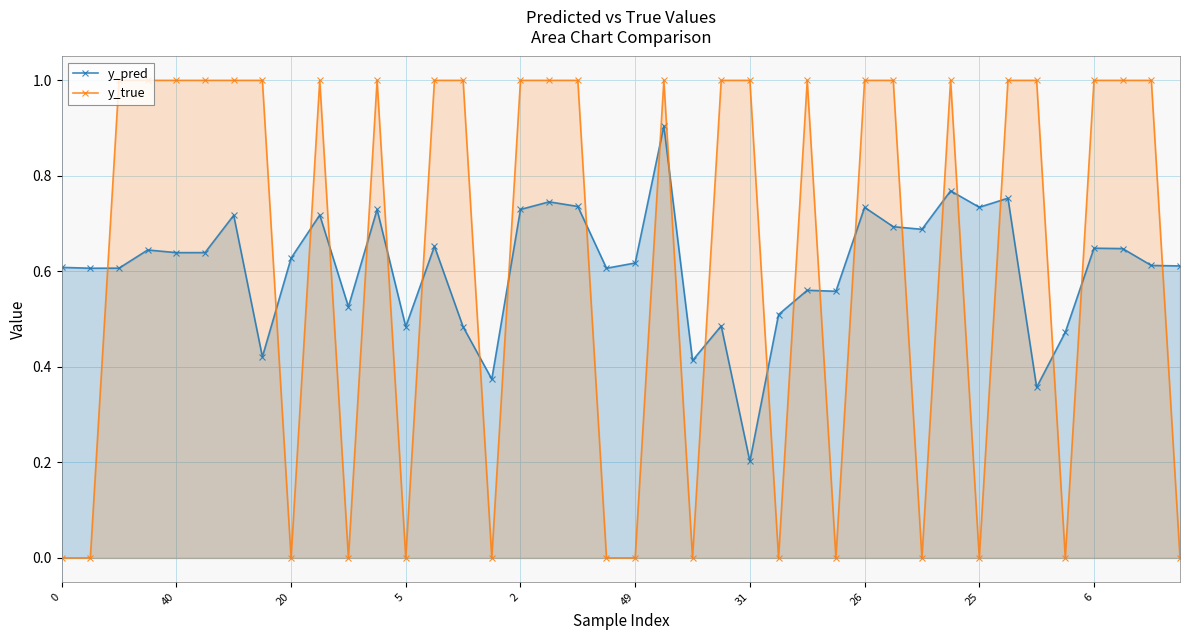

What is the value of the y_pred point at the 36th from the left?

0.5